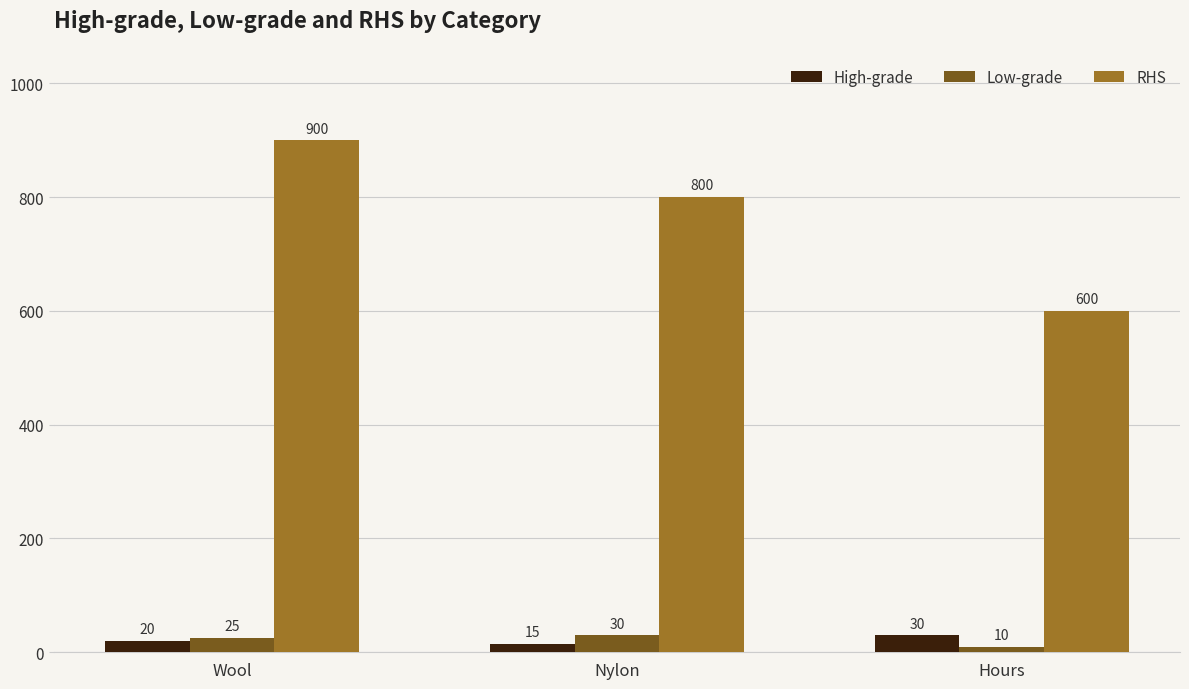

Which category has the highest value in the Low-grade series?

Nylon